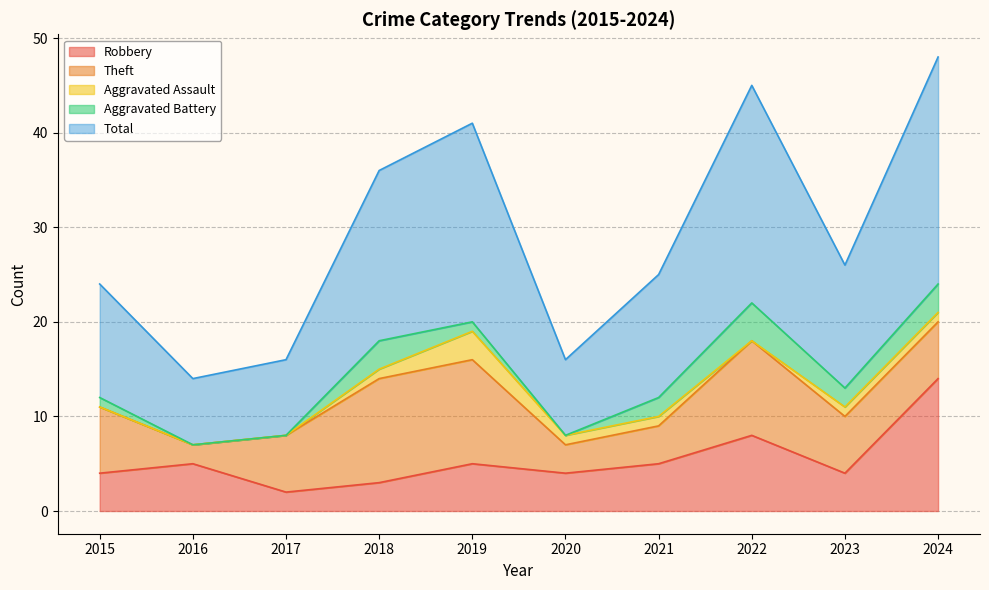

Reading left to right, what are all the values shown in this chart?

Robbery: 4	5	2	3	5	4	5	8	4	14
Theft: 7	2	6	11	11	3	4	10	6	6
Aggravated Assault: 0	0	0	1	3	1	1	0	1	1
Aggravated Battery: 1	0	0	3	1	0	2	4	2	3
Total: 12	7	8	18	21	8	13	23	13	24